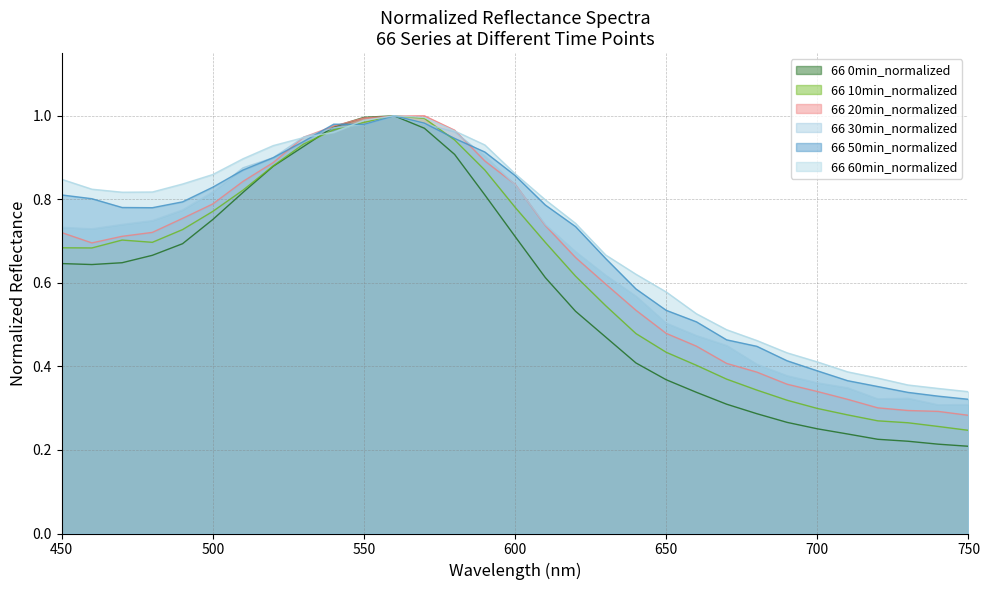

Which has a higher value, 540 or 560?

560